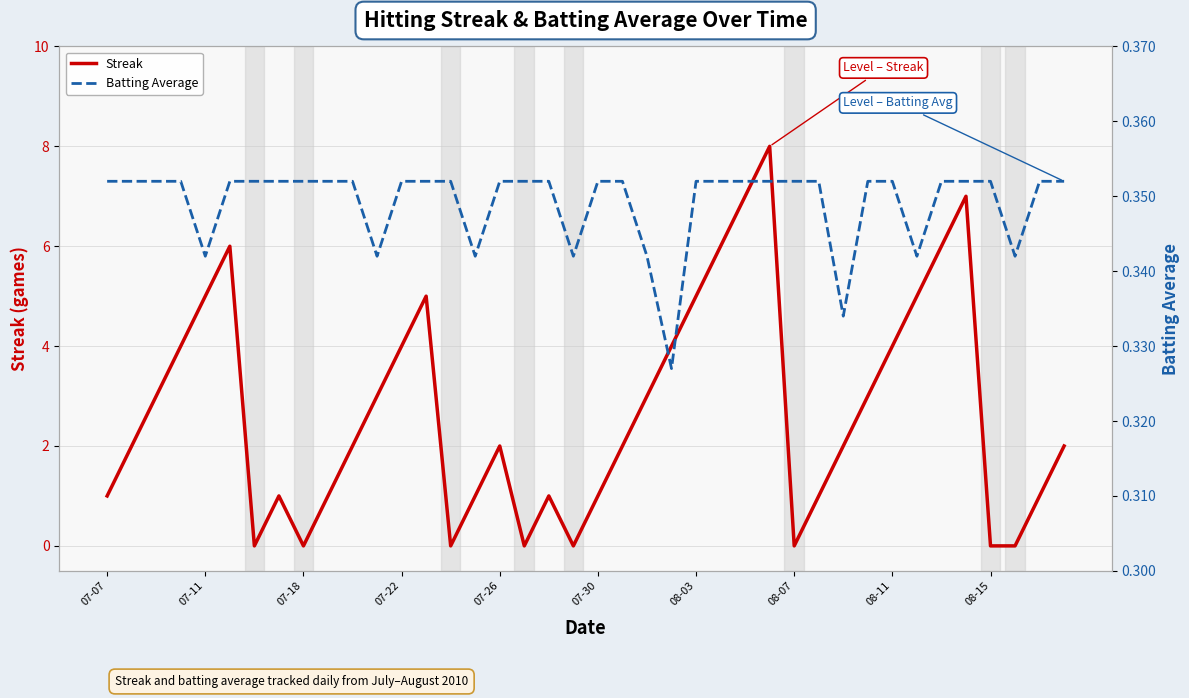

Which series has the largest total across all categories?

Streak